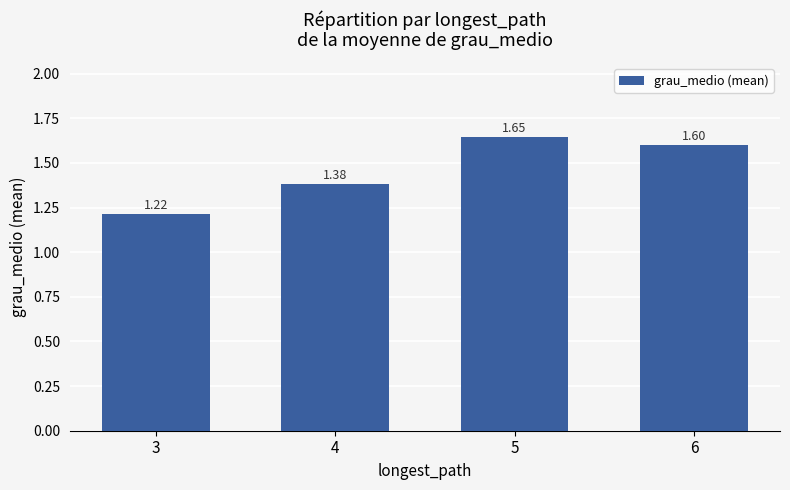

Which label corresponds to the smallest value in the chart?

3